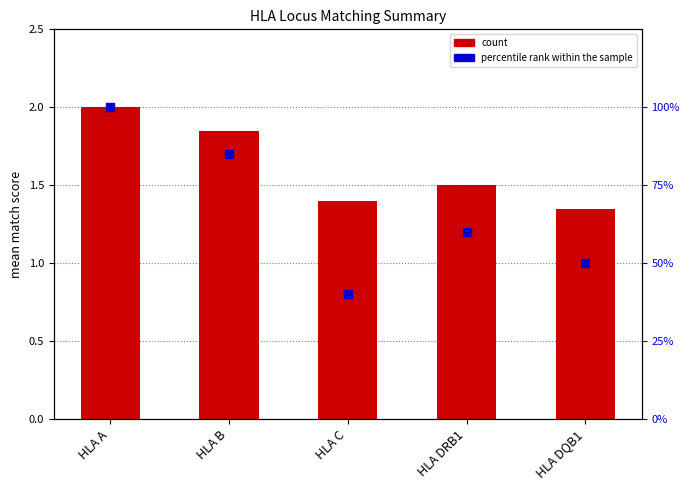

At which category is the sum across all series the highest?

HLA A